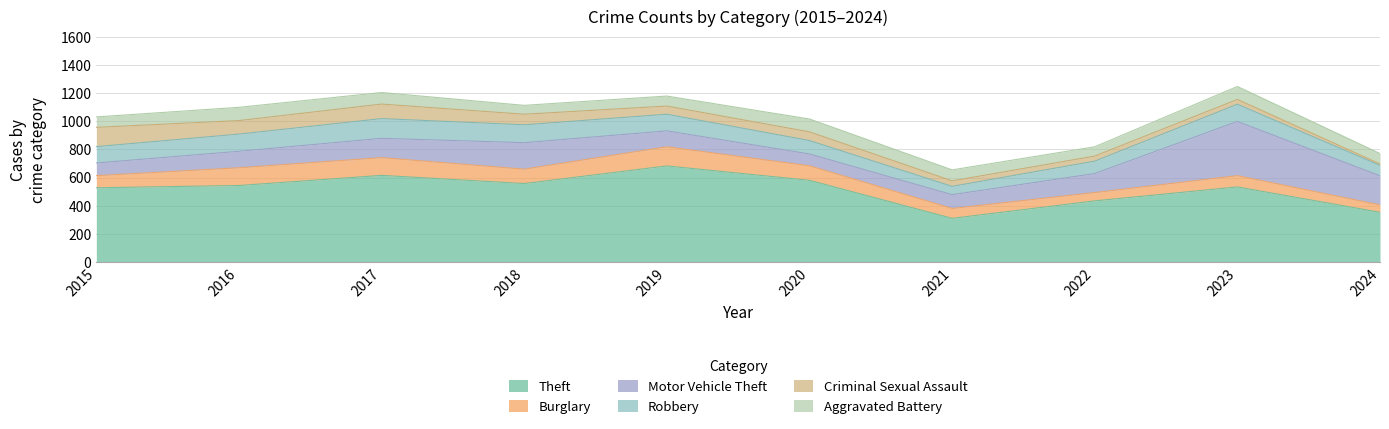

True or false: Motor Vehicle Theft and Theft cross at least once.

False